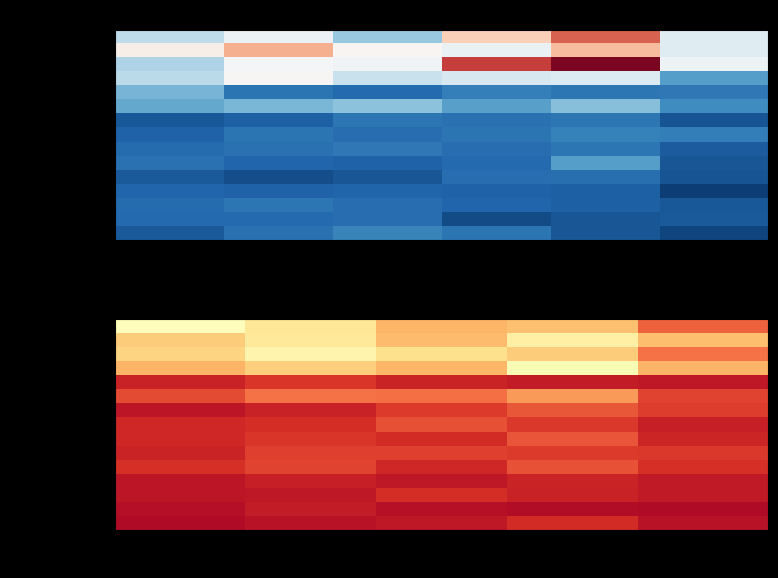

Rank the series by their maximum value, from highest to lowest.

Grand Crossing, Austin, Garfield Park, Englewood, Chatham, Fuller Park, Edgewater, Chinatown, Humboldt Park, Armour Square, Auburn Gresham, Grand Boulevard, Gage Park, Douglas, Chicago Lawn